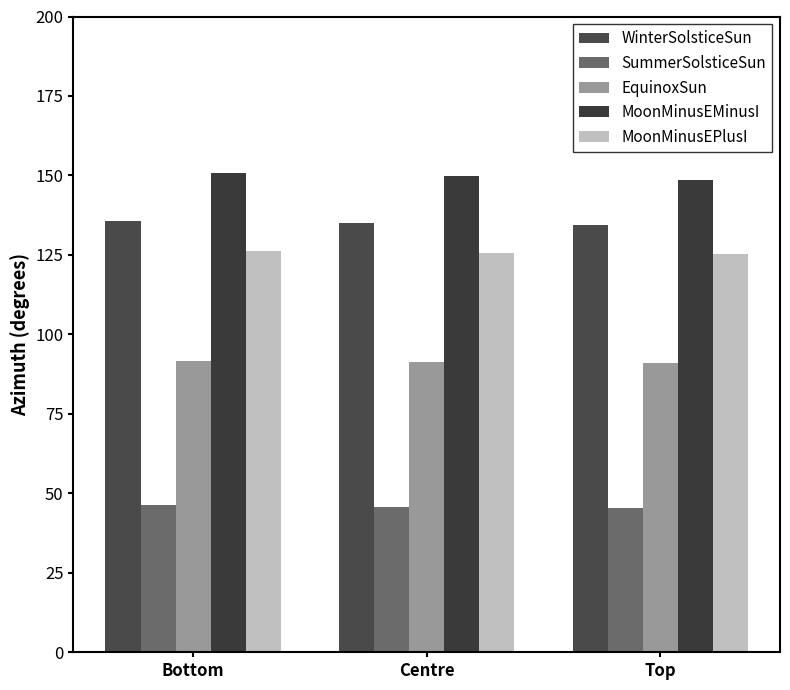

At how many categories does at least one series exceed 54?

3